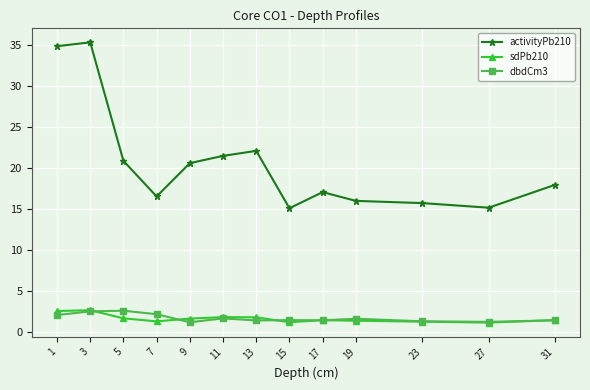

Which series has the largest total across all categories?

activityPb210